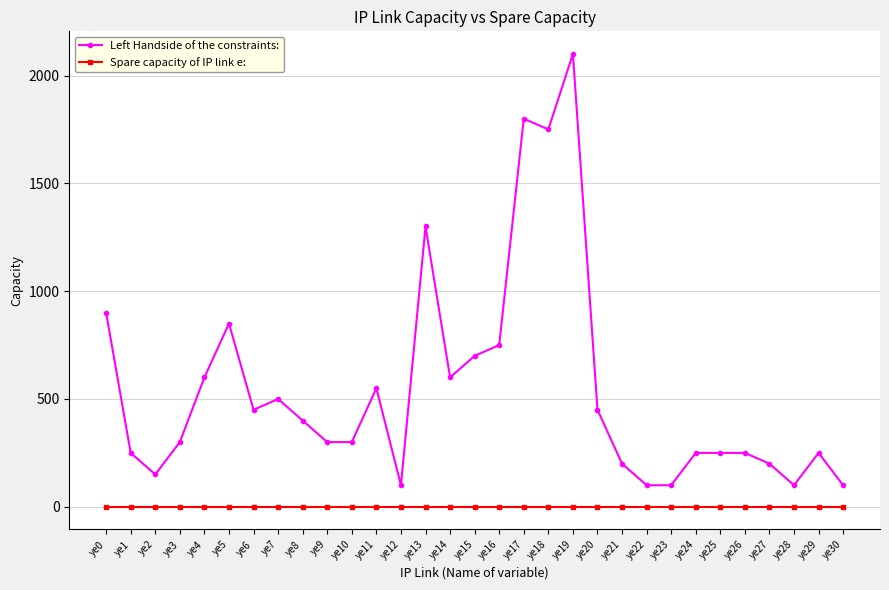

Does the chart have visible grid lines?

Yes